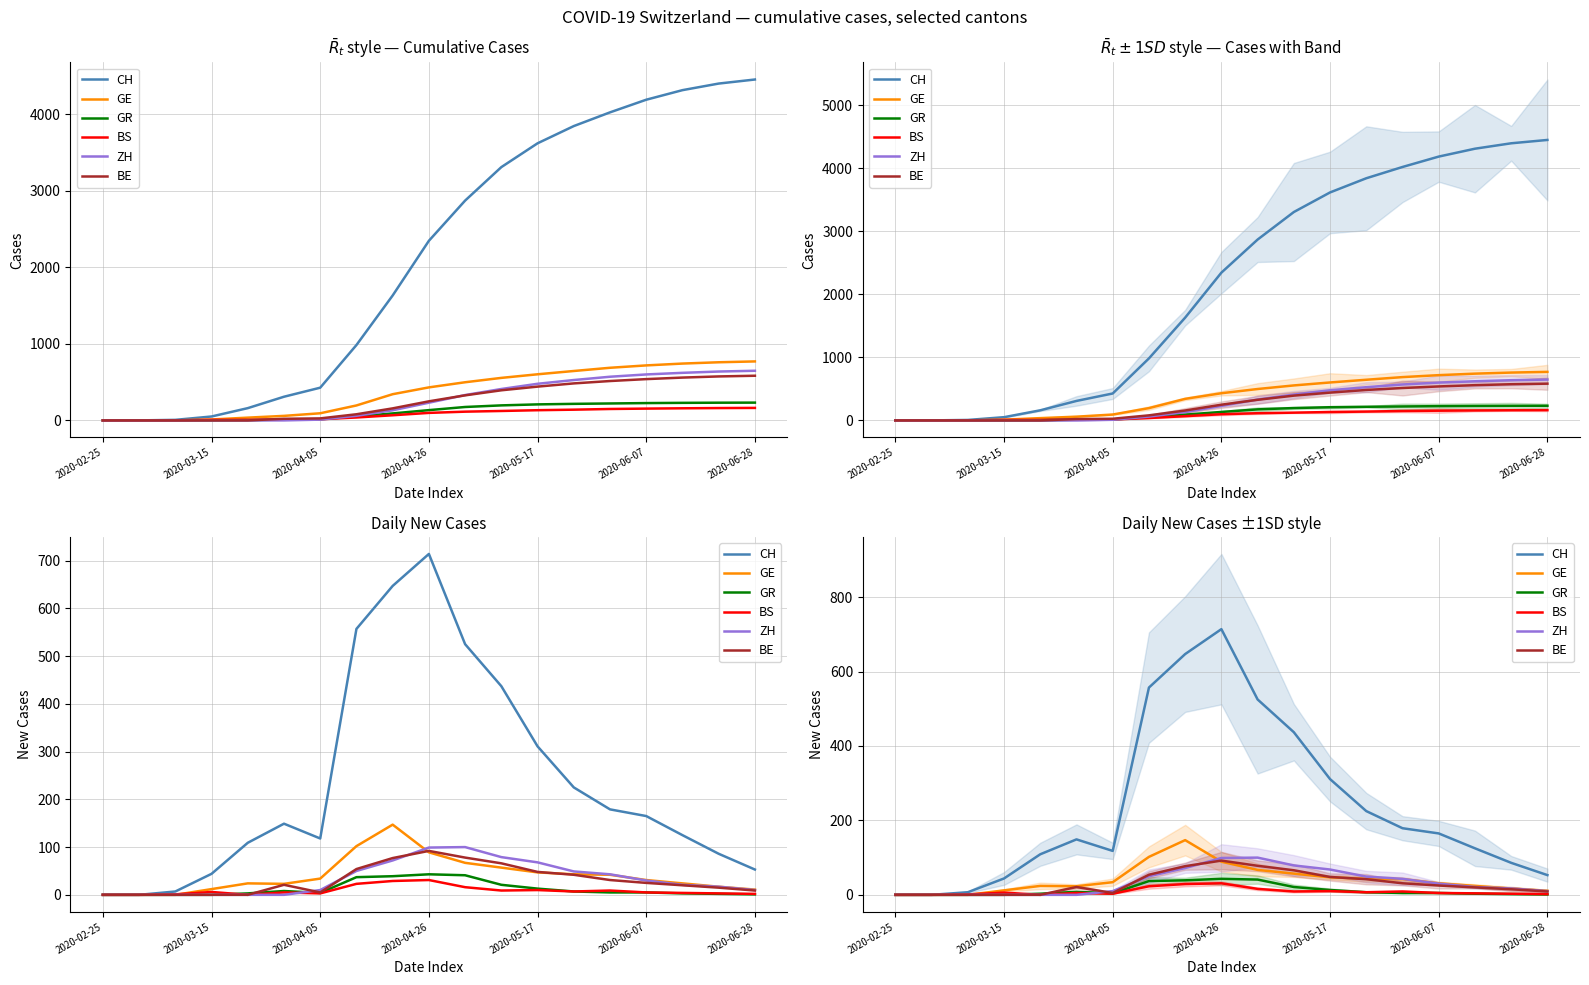

What is the difference between the highest and lowest values at 2020-06-07?

149